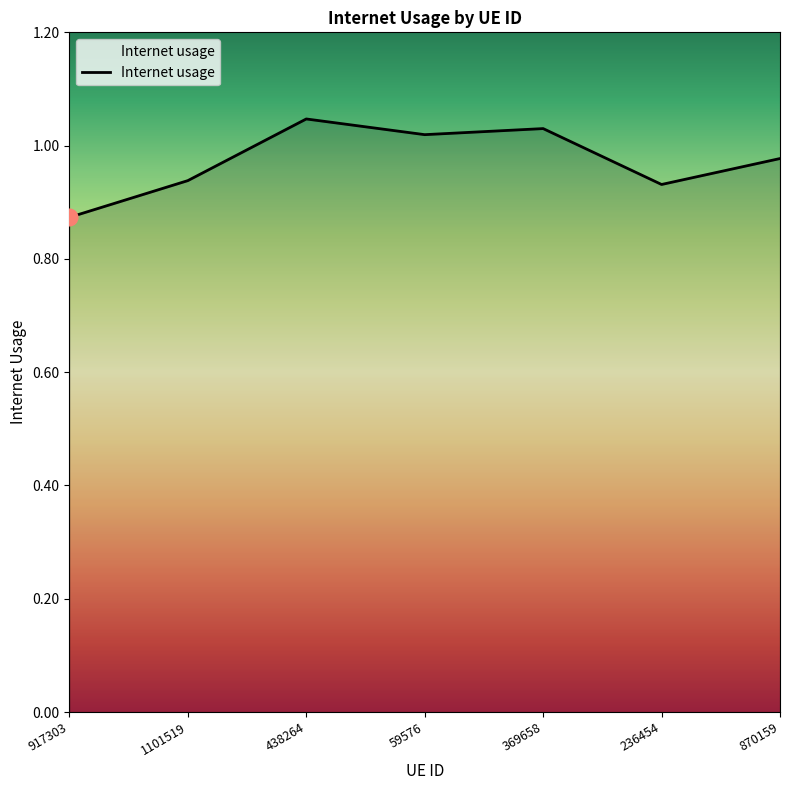

How many values are between 0 and 1?

4